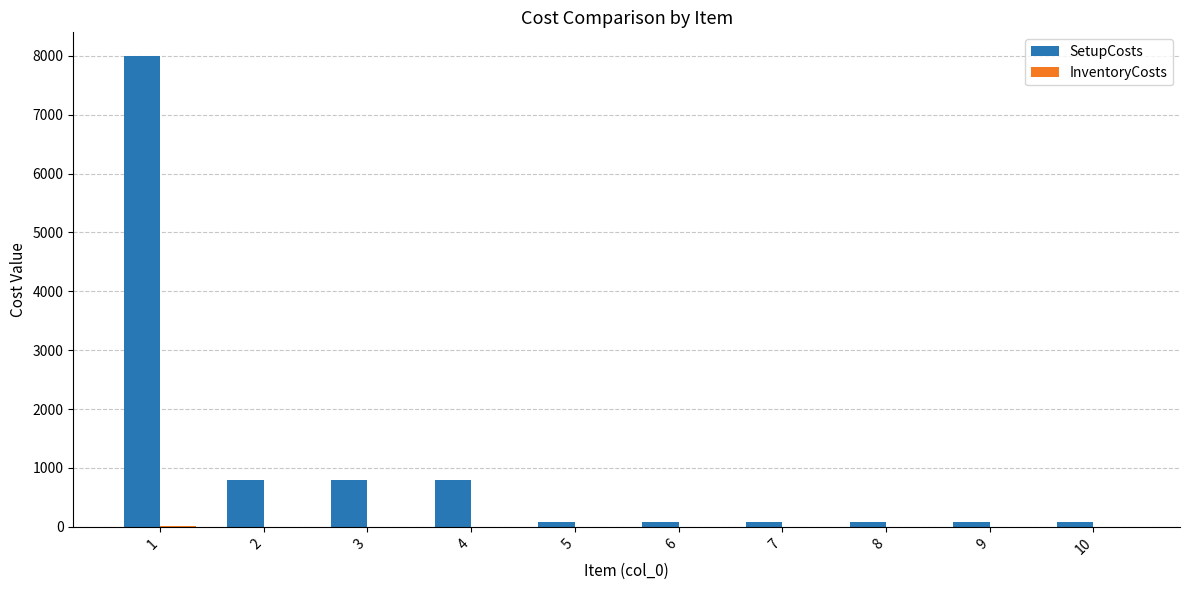

The value of SetupCosts at 1 is 13657.8. True or false?

False